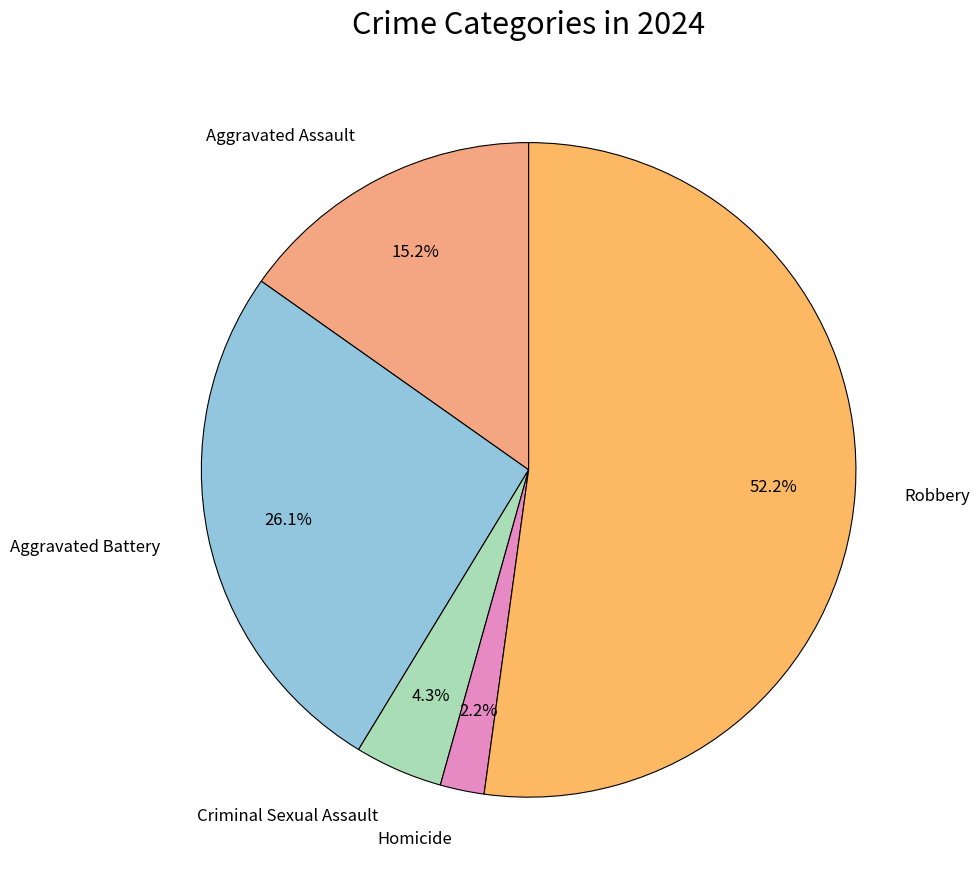

To the nearest percent, what is the average slice percentage?

20%